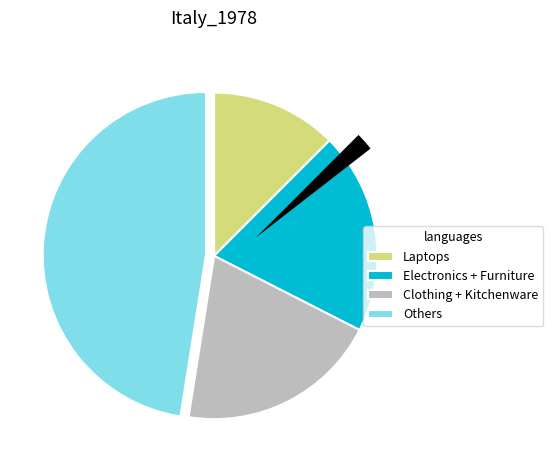

The Sports slice represents 18% of the pie. True or false?

False